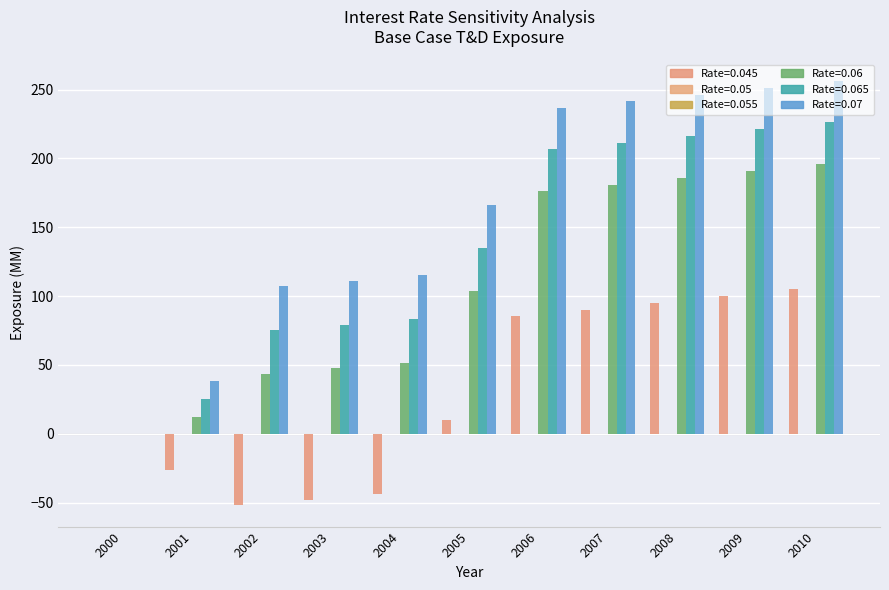

Reading left to right, extract all data points from this chart.

col_38 (0.045): 2000=0.0	2001=-26.7	2002=-52.1	2003=-48.0	2004=-43.8	2005=9.8	2006=85.2	2007=89.9	2008=94.7	2009=99.7	2010=104.9
col_27 (2001): 2000=0.0	2001=0.0	2002=0.0	2003=0.0	2004=0.0	2005=0.0	2006=0.0	2007=0.0	2008=0.0	2009=0.0	2010=0.0
col_28 (2002): 2000=0.0	2001=0.0	2002=0.0	2003=0.0	2004=0.0	2005=0.0	2006=0.0	2007=0.0	2008=0.0	2009=0.0	2010=0.0
col_29 (2003): 2000=0.0	2001=12.2	2002=43.4	2003=47.4	2004=51.6	2005=103.5	2006=176.2	2007=180.9	2008=185.7	2009=190.7	2010=195.9
col_30 (2004): 2000=0.0	2001=25.2	2002=75.2	2003=79.2	2004=83.4	2005=134.7	2006=206.6	2007=211.2	2008=216.1	2009=221.1	2010=226.2
col_31 (2005): 2000=0.0	2001=38.2	2002=107.0	2003=111.0	2004=115.2	2005=166.0	2006=236.9	2007=241.6	2008=246.4	2009=251.4	2010=256.6